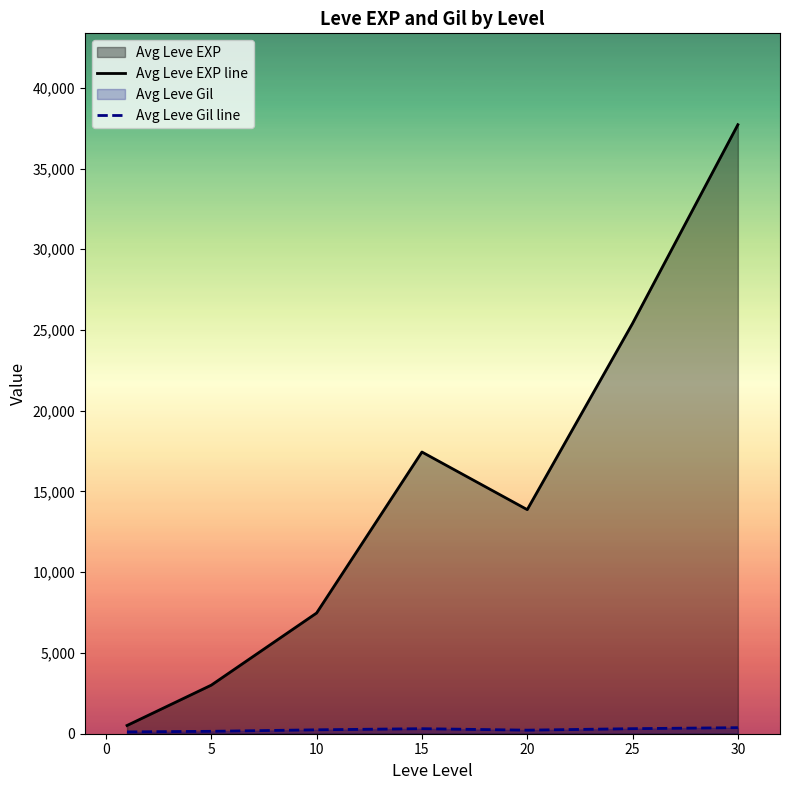

Which series has the largest range (max minus min)?

Avg Leve EXP line